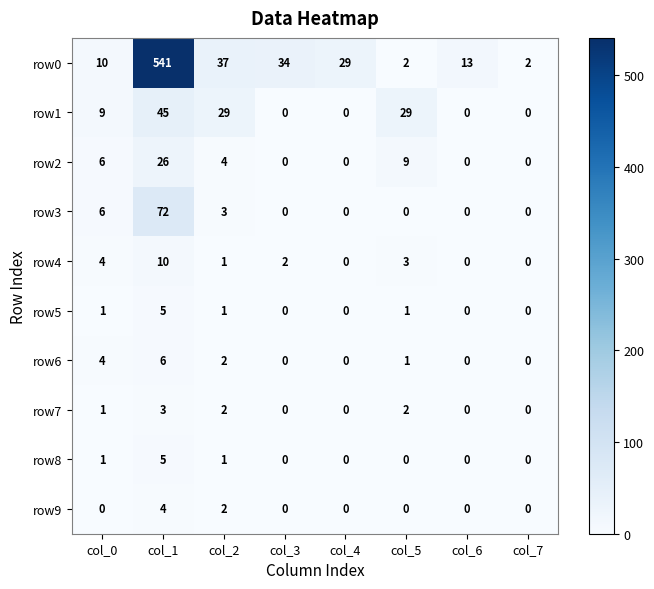

What is the average value of the row0 series?

84